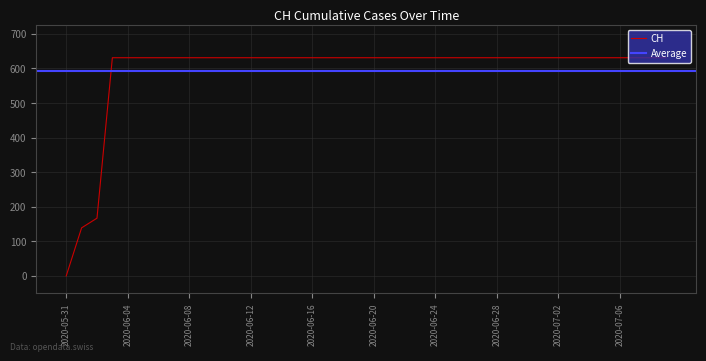

What is the label of the 32nd point from the right?

2020-06-08